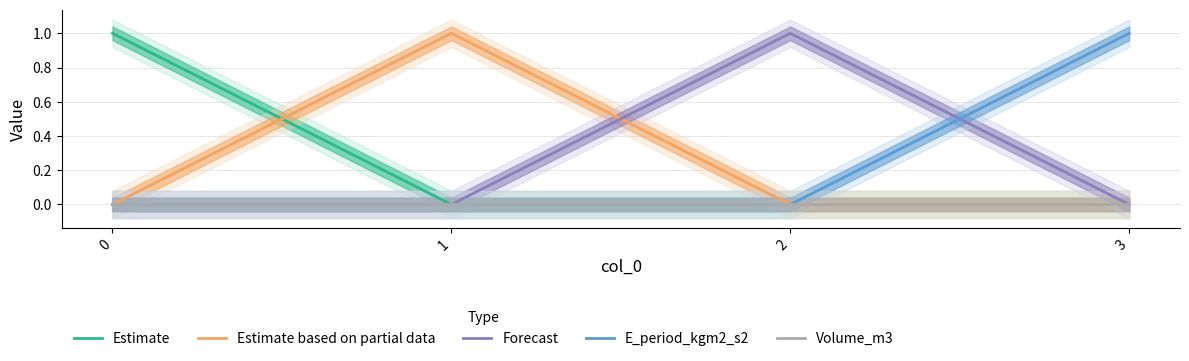

At 2, list the series in order from smallest to largest.

Estimate, Estimate based on partial data, E_period_kgm2_s2, Volume_m3, Forecast